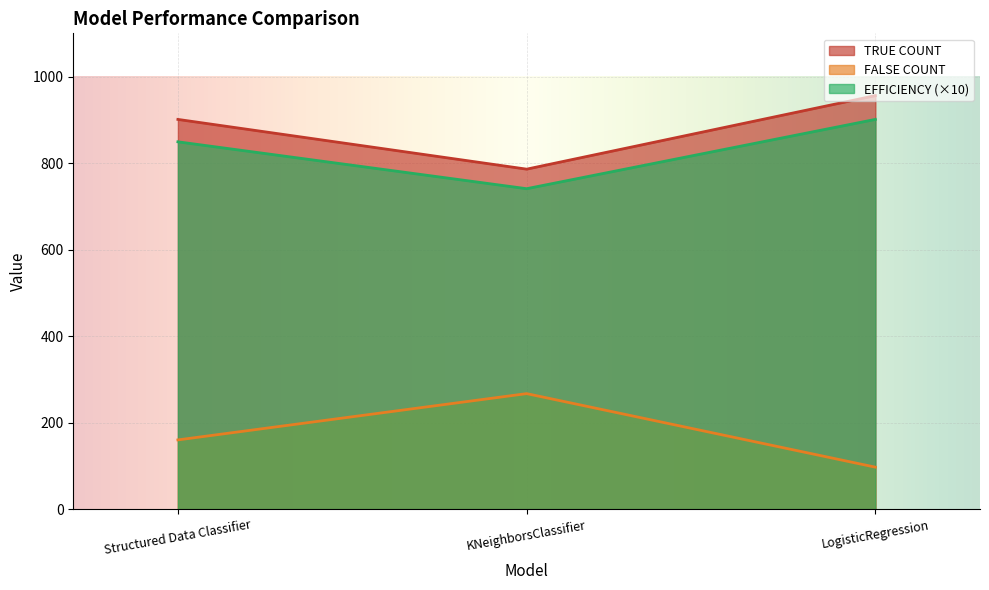

At which label does FALSE COUNT reach its peak?

KNeighborsClassifier